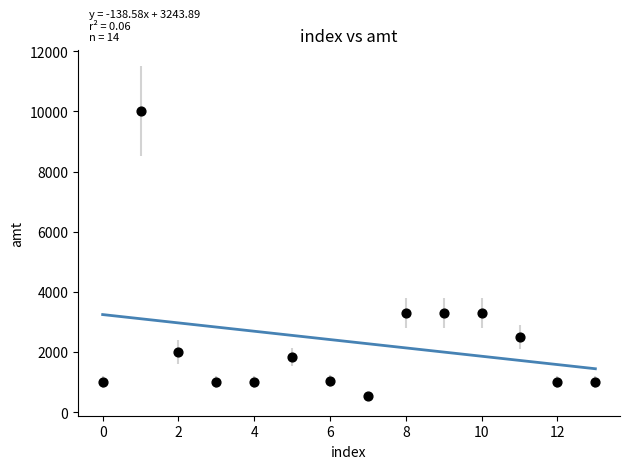

What is the range of Y values (max minus min)?

9466.0